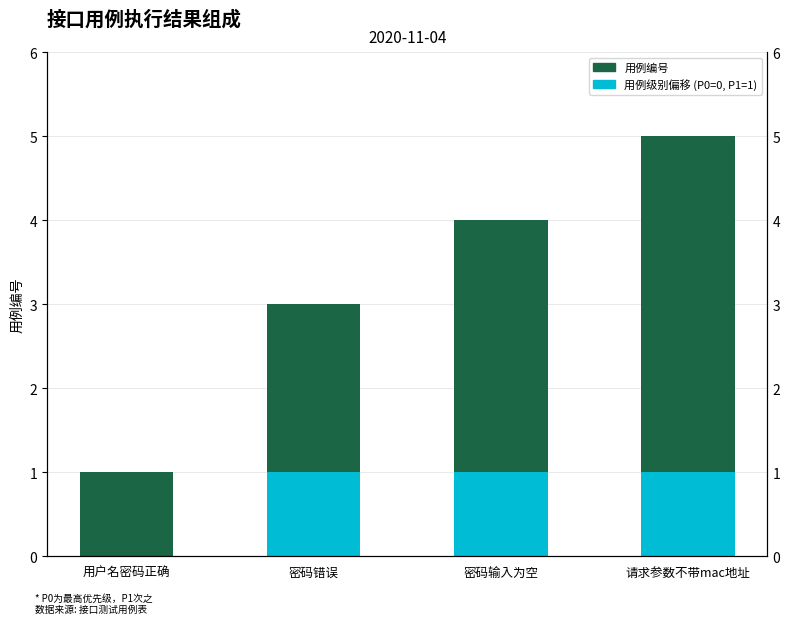

What is the difference between the 用例编号 values at 请求参数不带mac地址 and 密码错误?

2